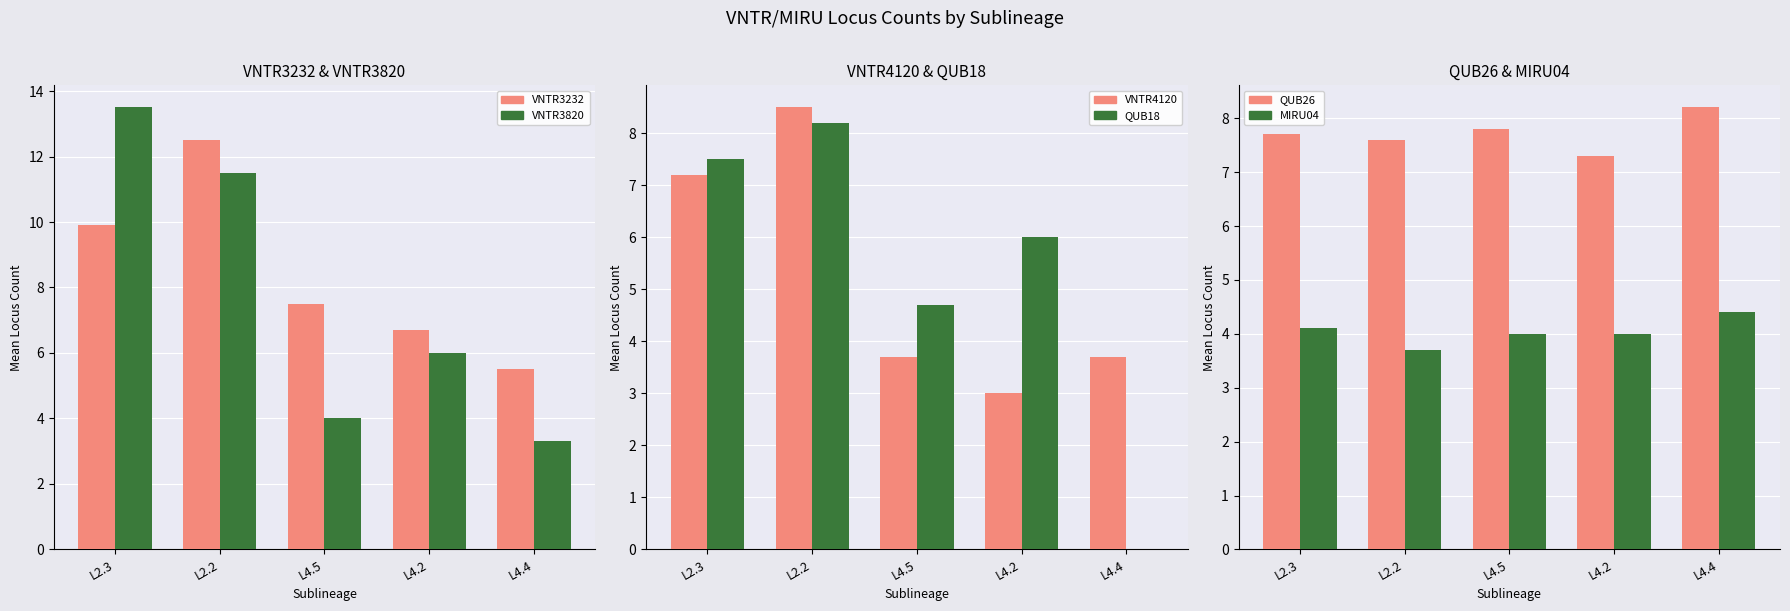

At how many categories does at least one series exceed 8?

3